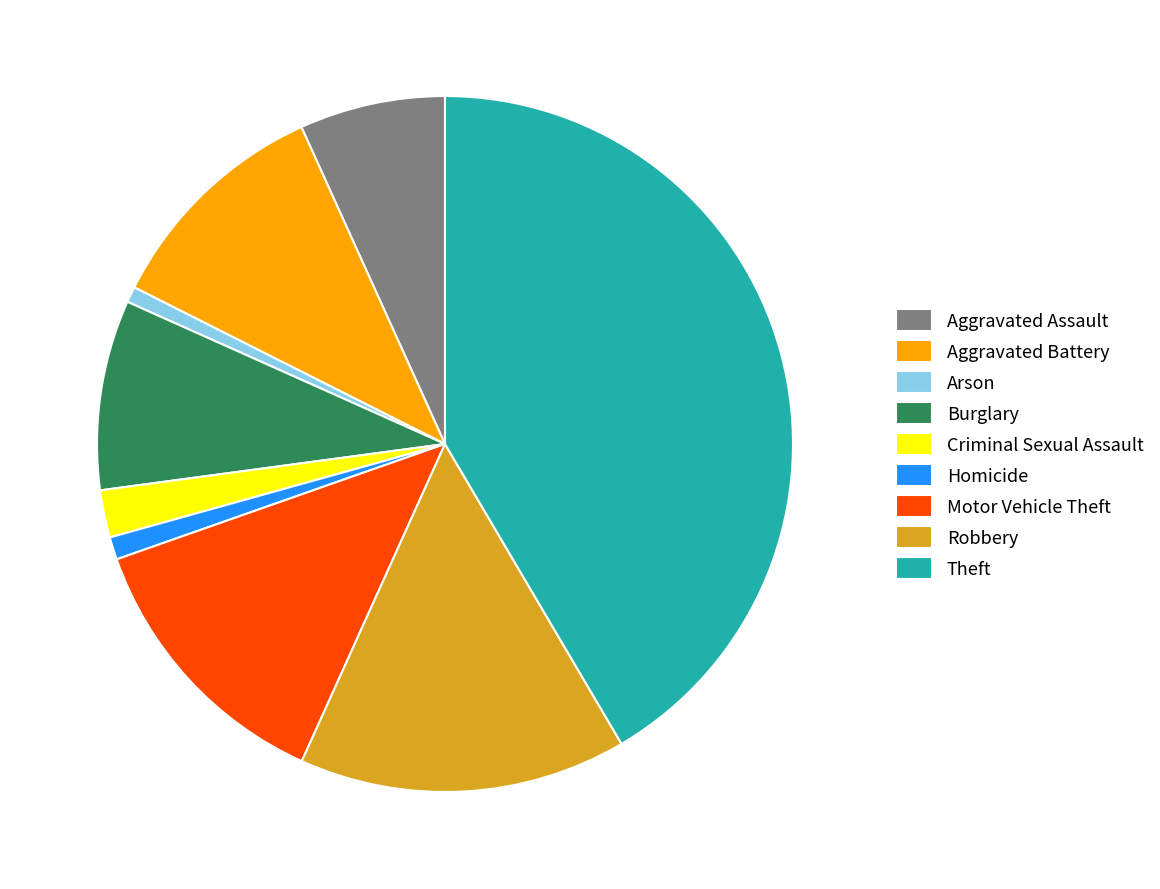

What is the ratio of the value at Theft to the value at Arson?

56.6